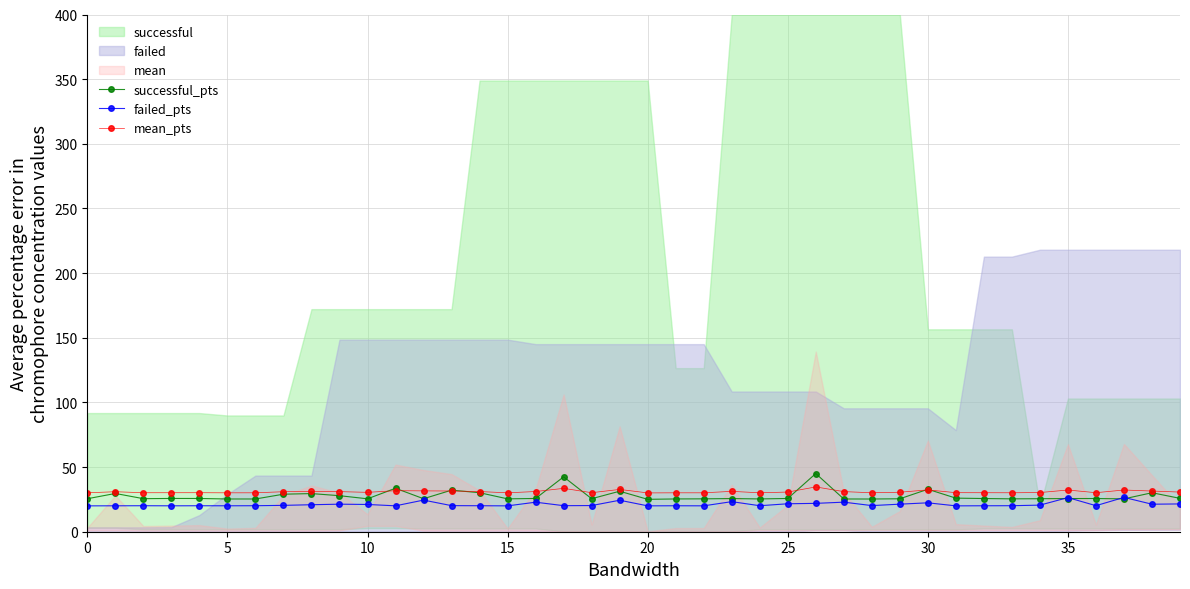

What is the difference between the highest and lowest values at 34?

9.7